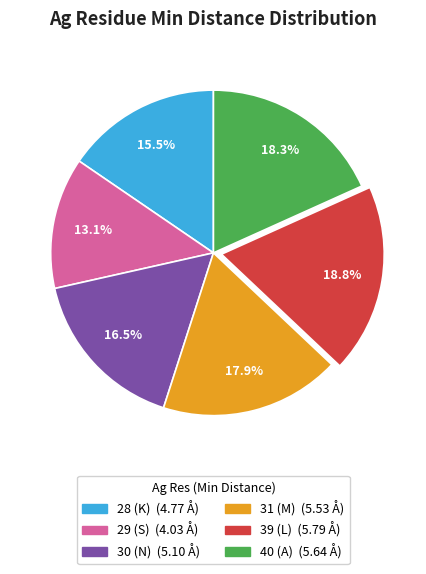

Is the sum of 40 (A) and 29 (S) greater than half?

No